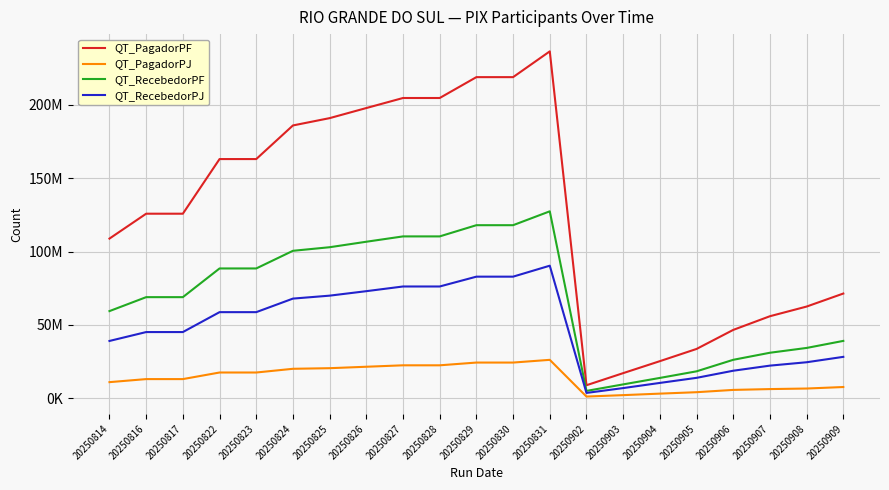

At which category is the sum across all series the highest?

20250831